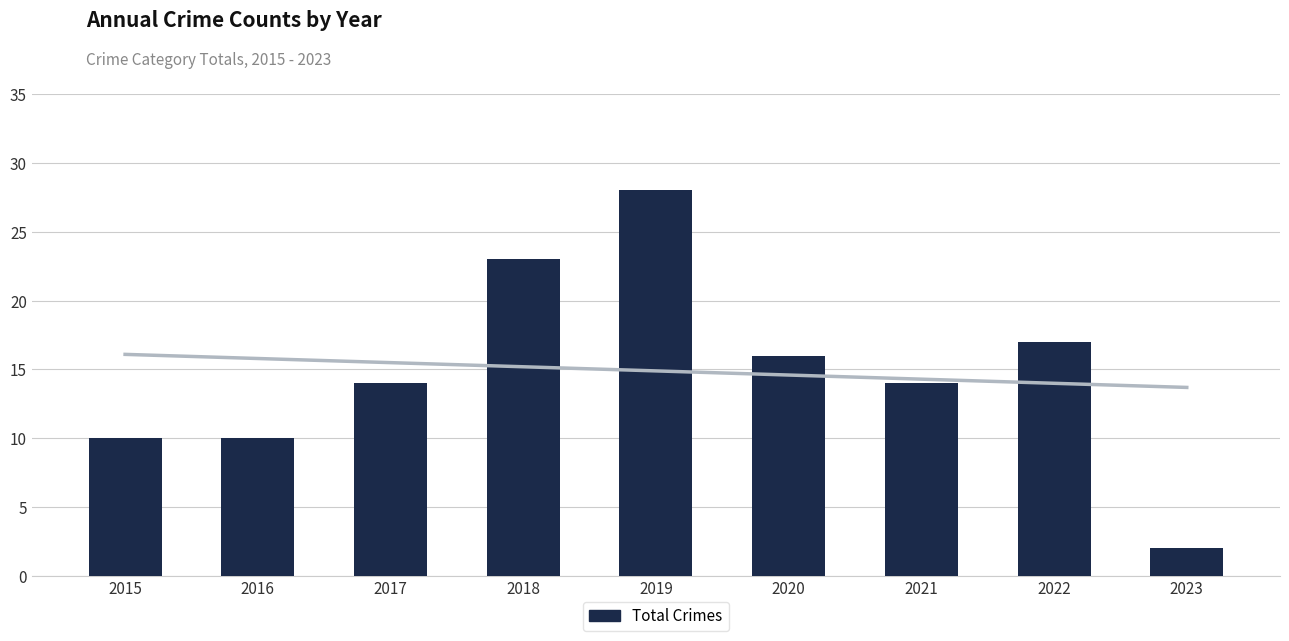

The chart shows a value of 5 at 2015. True or false?

False